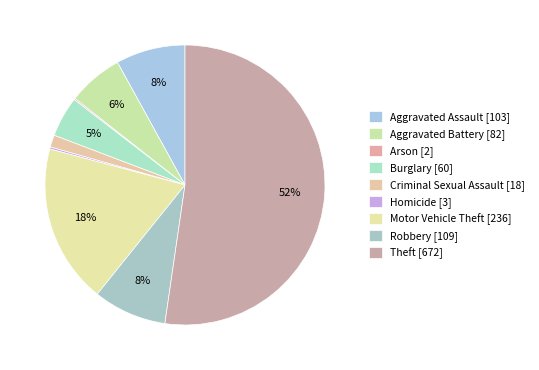

What is the largest slice in the pie chart?

Theft